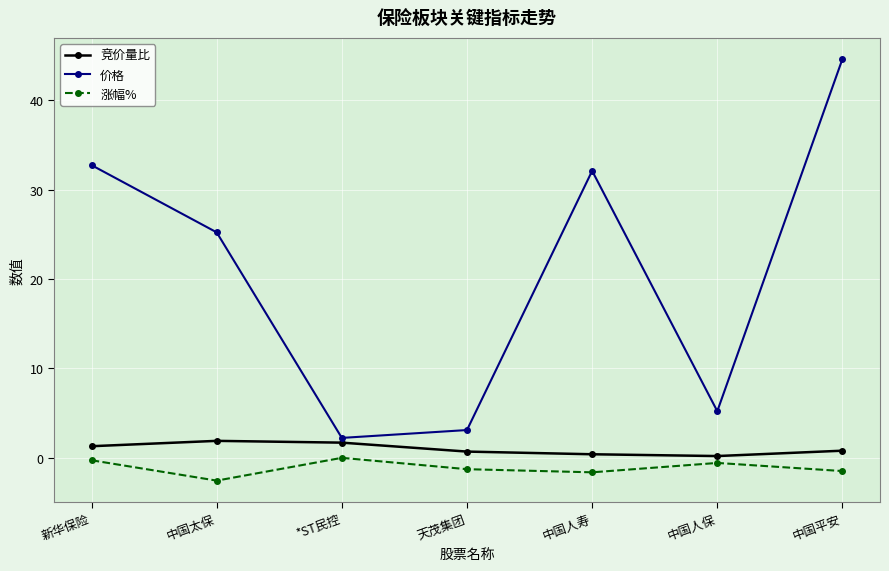

Which series has the largest total across all categories?

价格